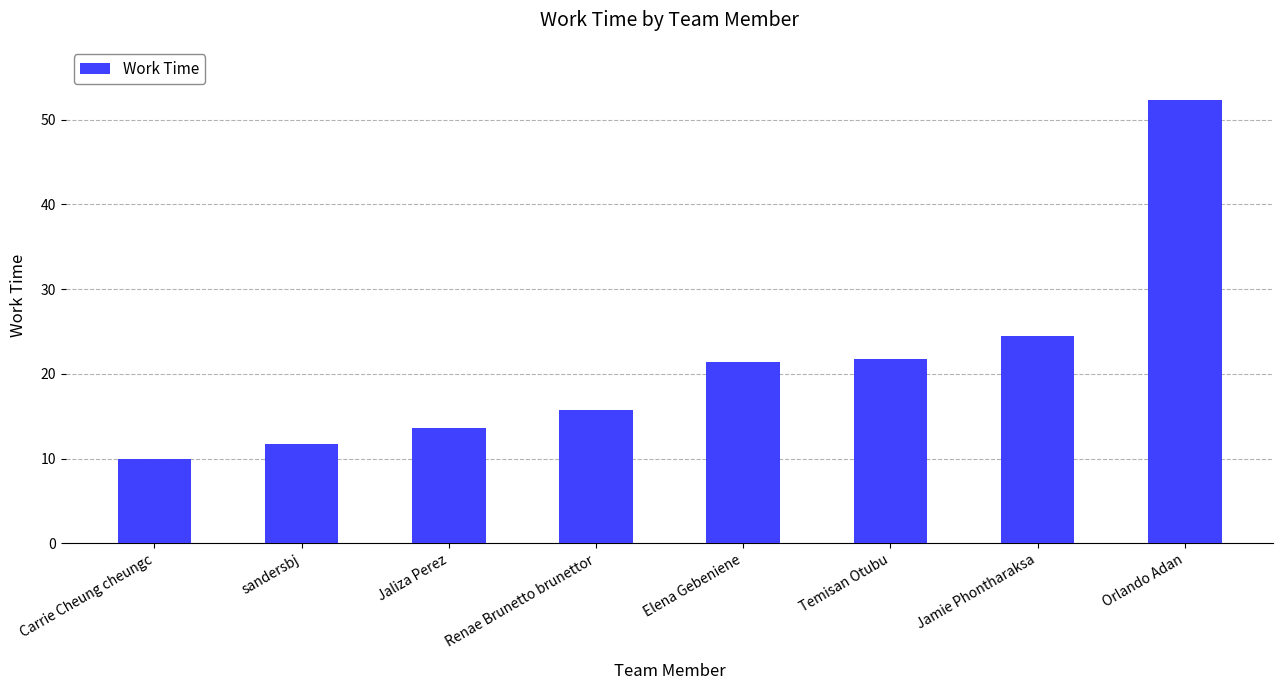

Are the bars grouped side by side (vs. stacked)?

No